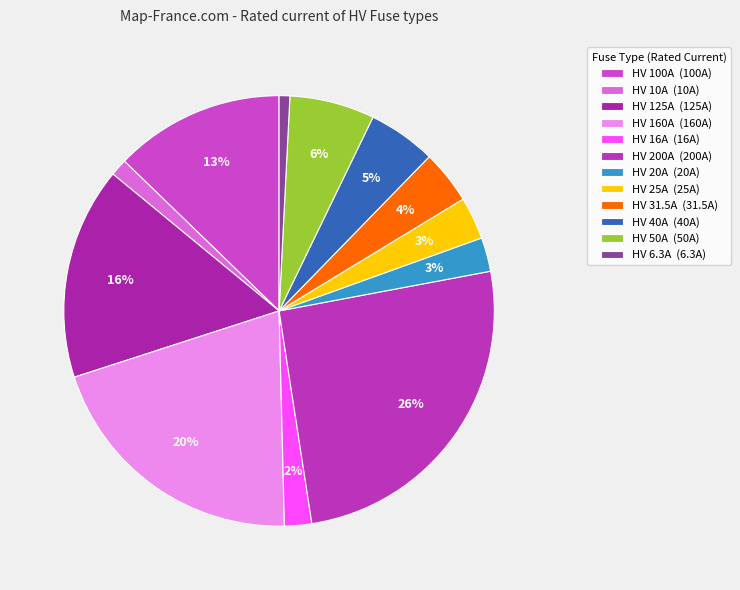

Is it true that HV 160A is 20% of the pie?

True